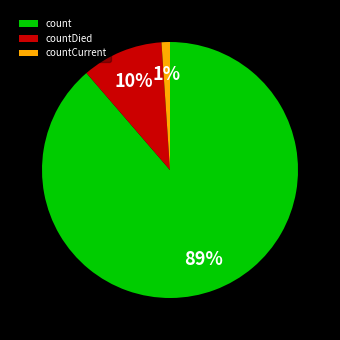

Is it true that count is 84% of the pie?

False